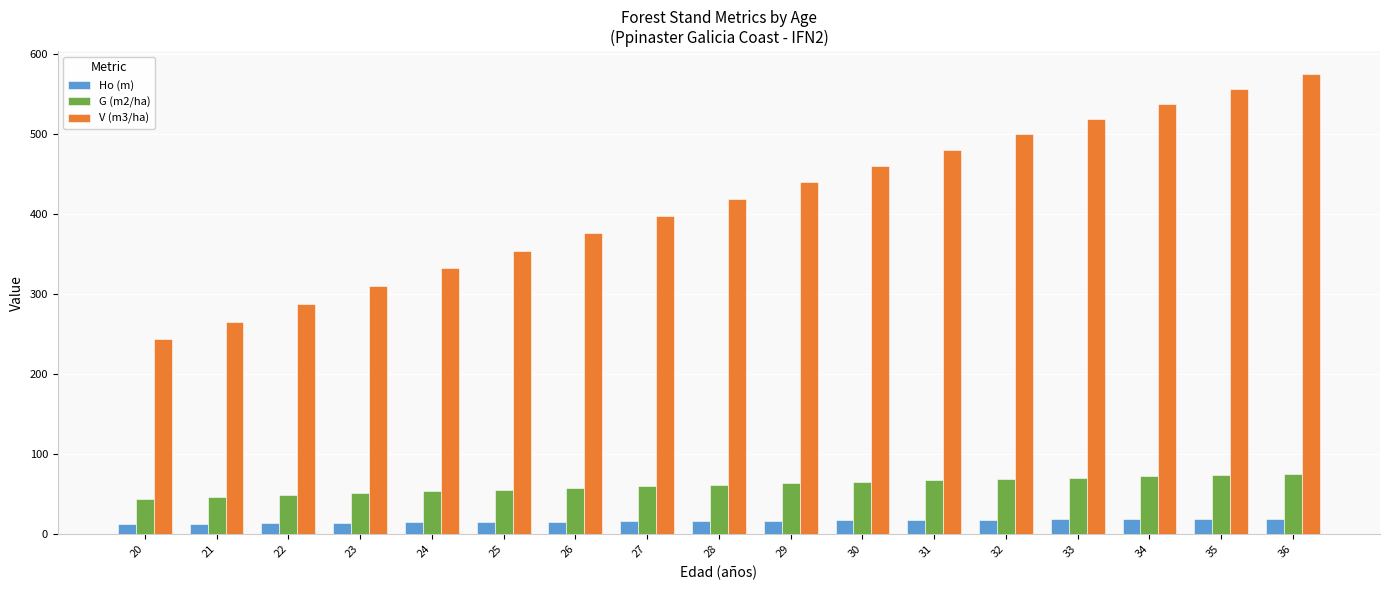

What is the minimum value shown in the chart?

12.9